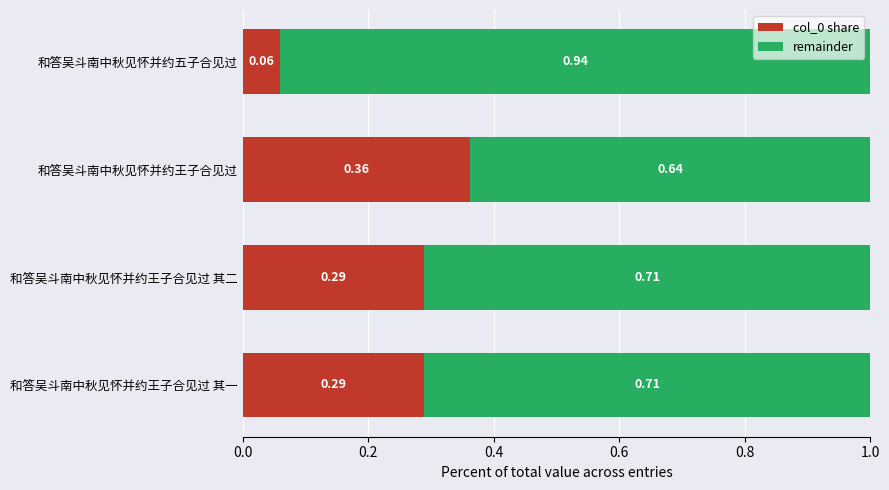

Reading right to left, what are all the values shown in this chart?

col_0 share: 0.1	0.4	0.3	0.3
remainder: 0.9	0.6	0.7	0.7